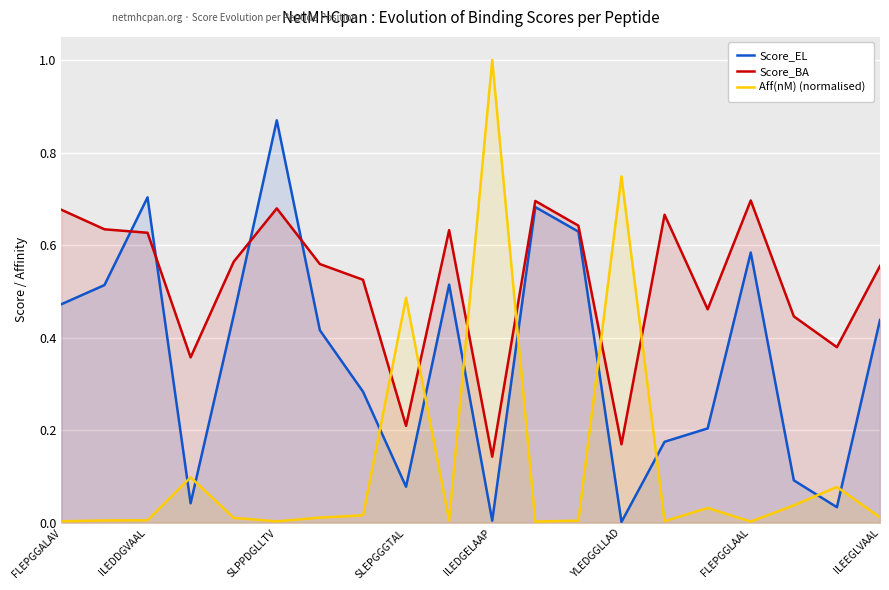

How many intersections are there between Score_BA and Aff(nM) (normalised)?

6